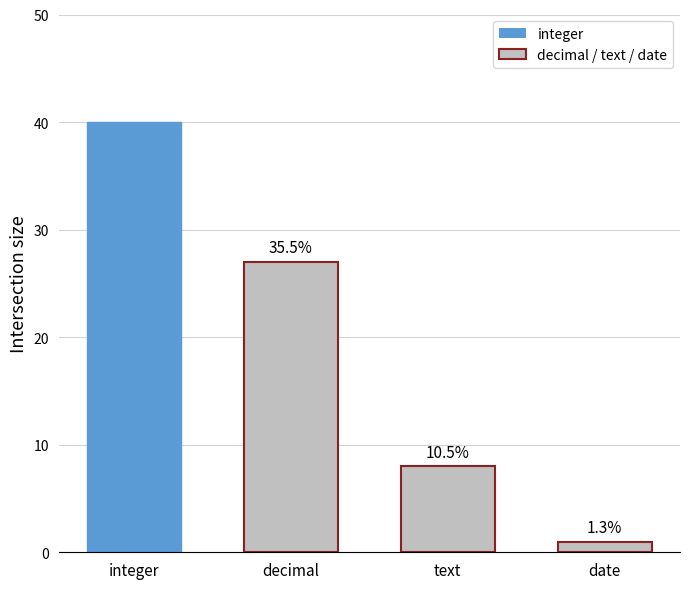

What is the average value?

19